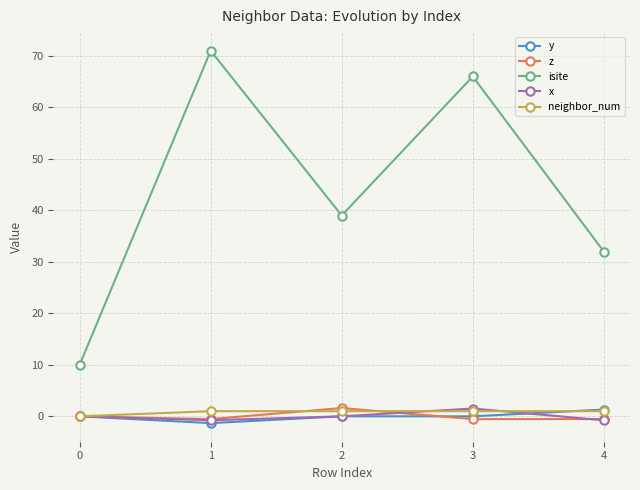

Which series has the largest range (max minus min)?

isite